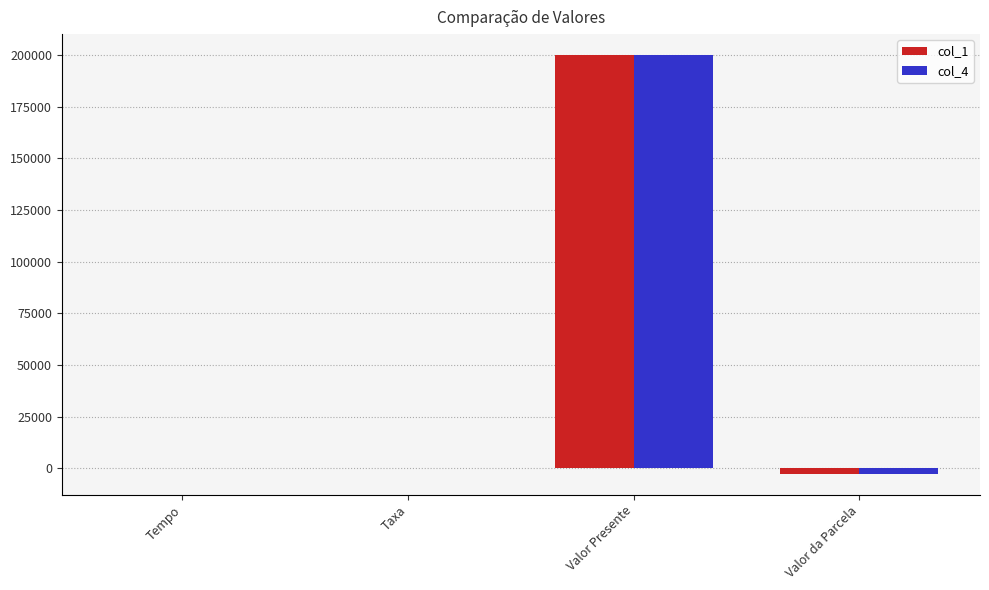

What is the sum of all col_4 values?

197480.1